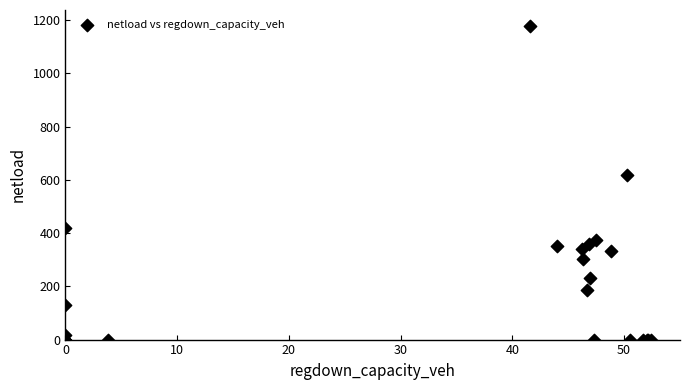

What Y value in the scatter plot is closest to 589?

619.5